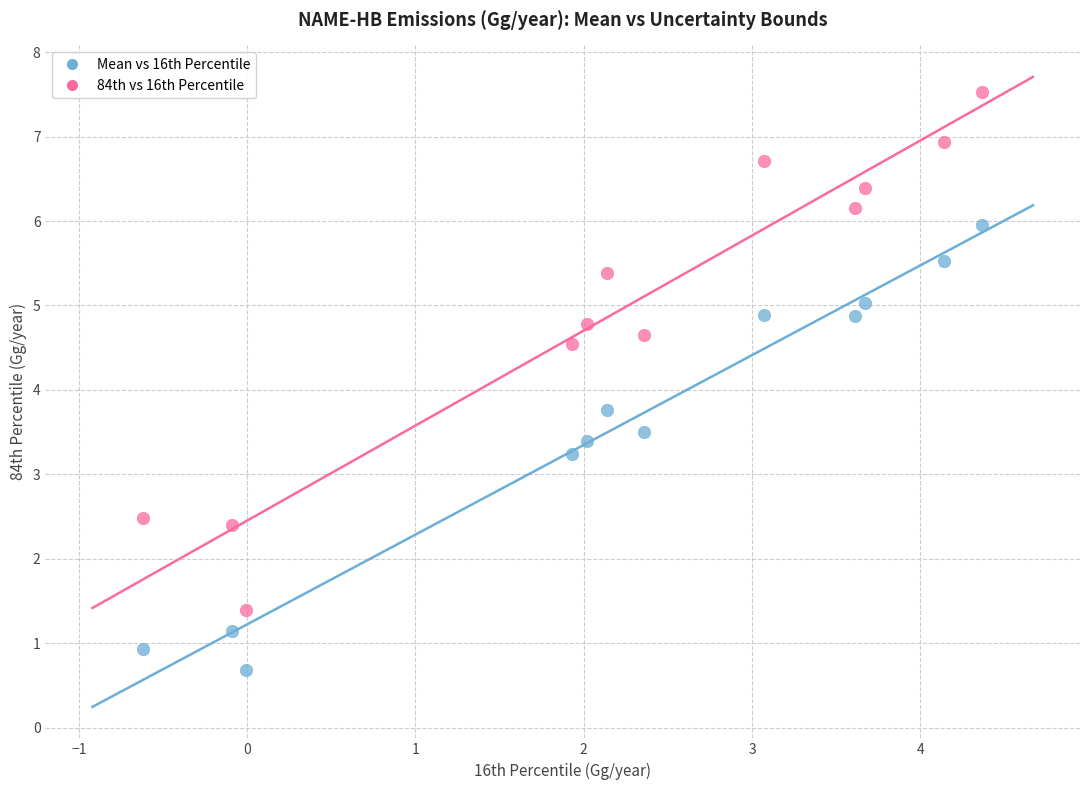

Across all series, what Y value is closest to 4?

3.8